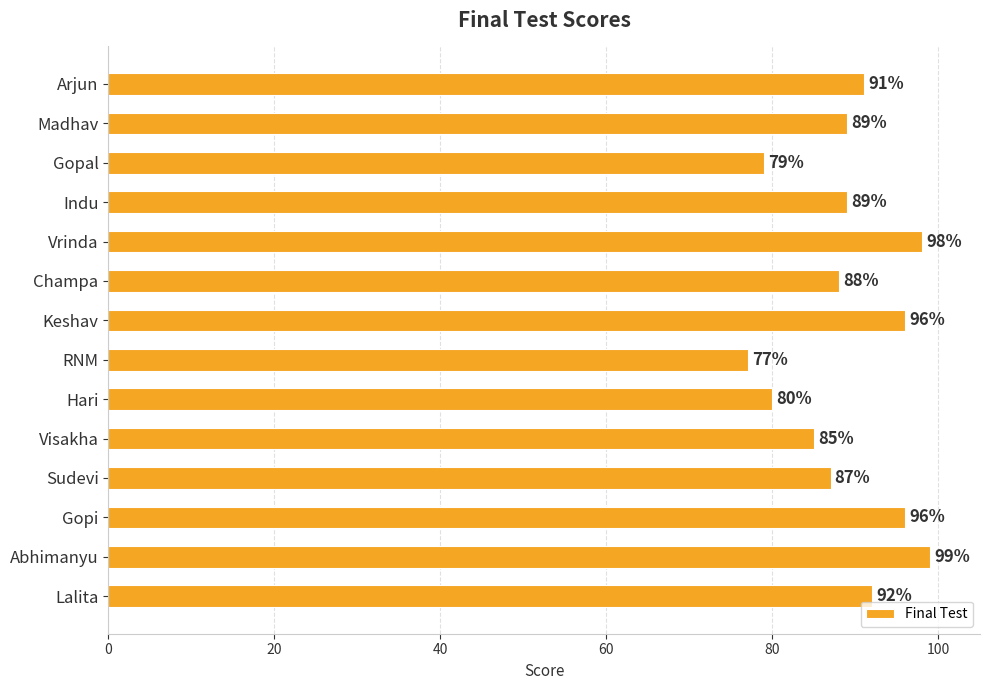

What is the sum of all values?

1246